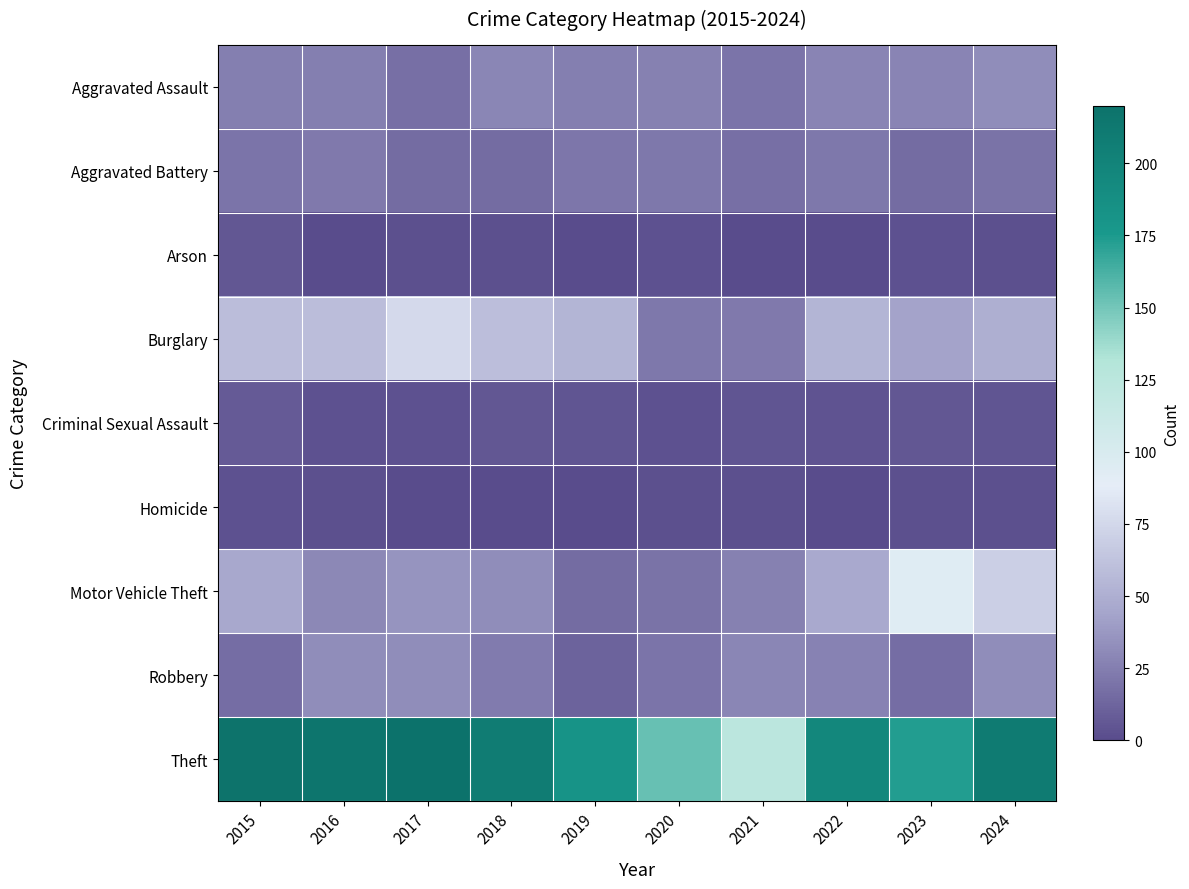

Which has a higher value, 2023 or 2016?

2023